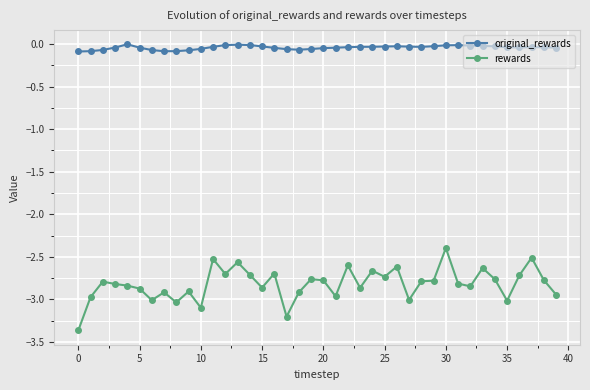

At how many categories does at least one series exceed -2?

40